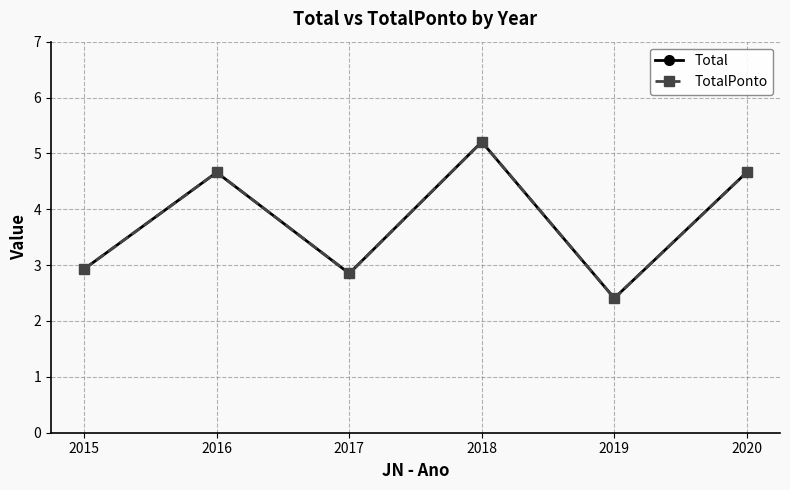

What is the difference between the maximum and second lowest values in the TotalPonto series?

2.4